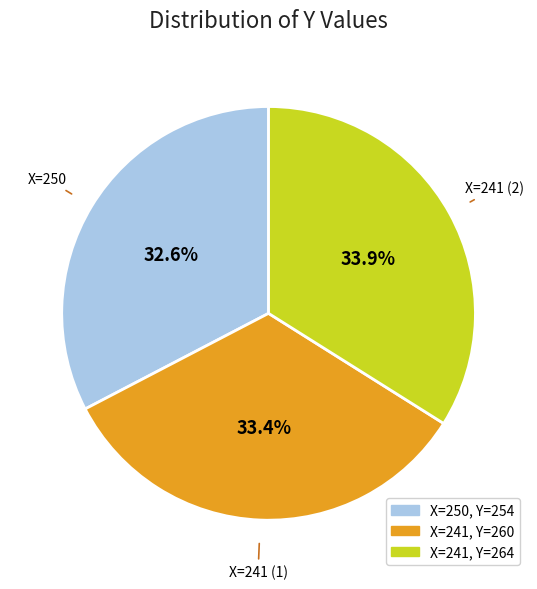

Is there any slice that represents more than half of the pie?

No